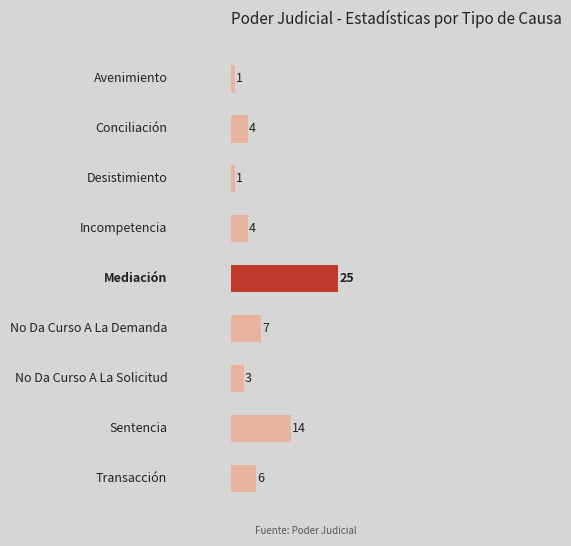

Are the bars grouped side by side (vs. stacked)?

No